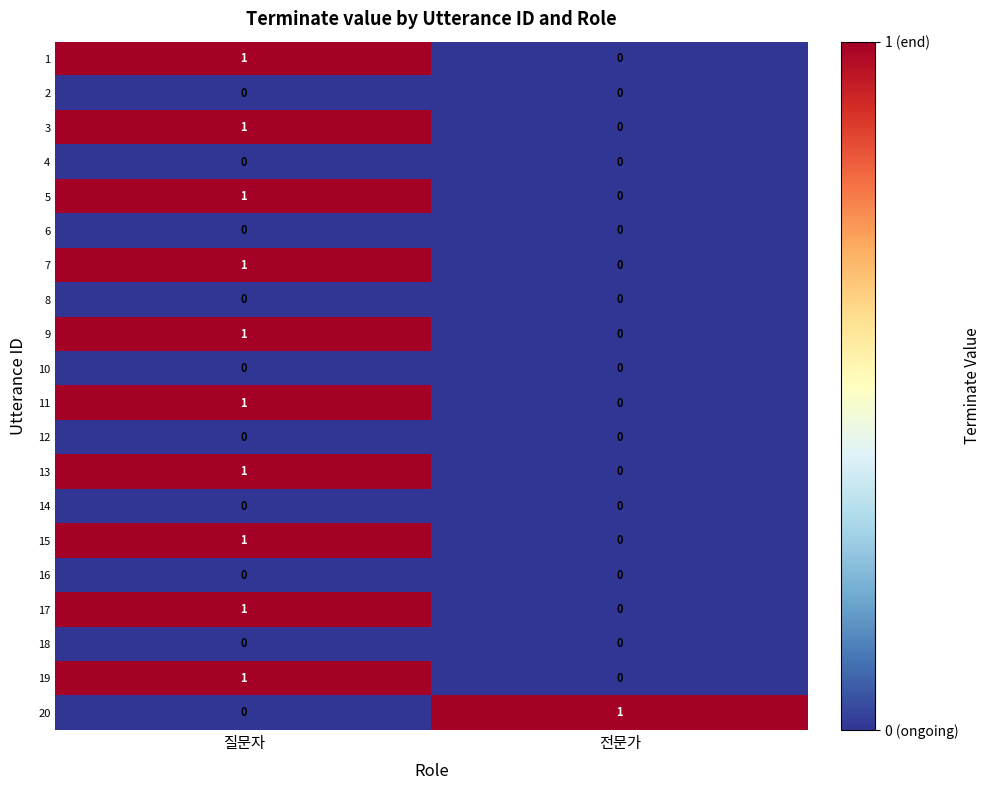

At which category is the sum across all series the highest?

질문자